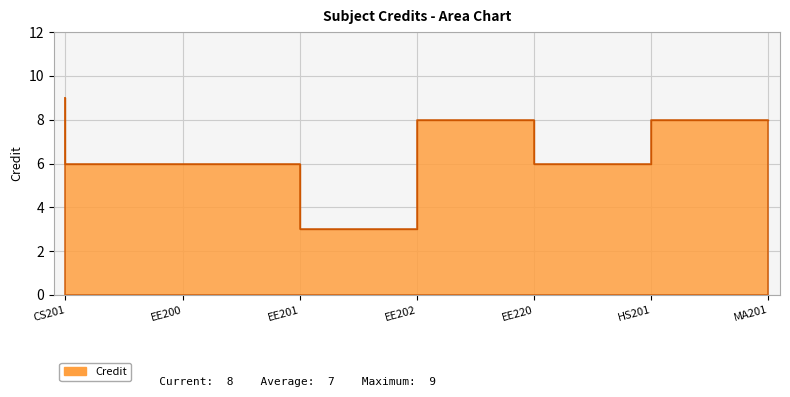

What is the minimum value shown in the chart?

3